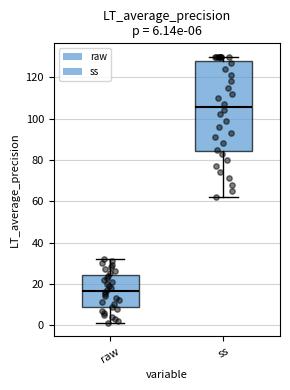

Comparing the boxes themselves (not the whiskers), which one is the tallest?

ss